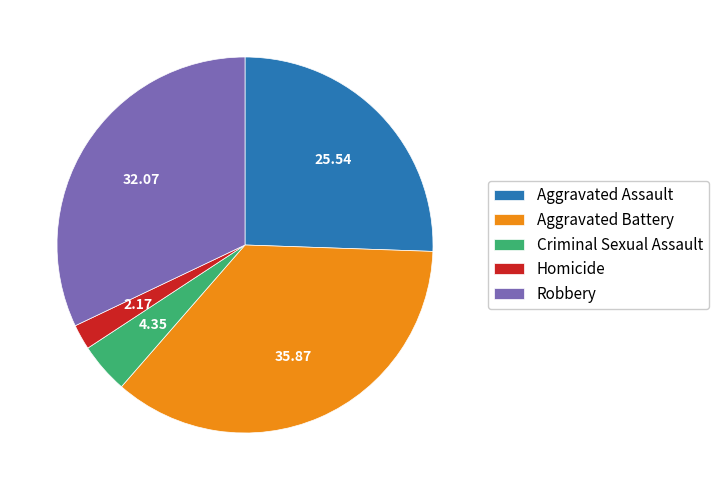

Combined, do Homicide and Aggravated Assault account for over 50%?

No